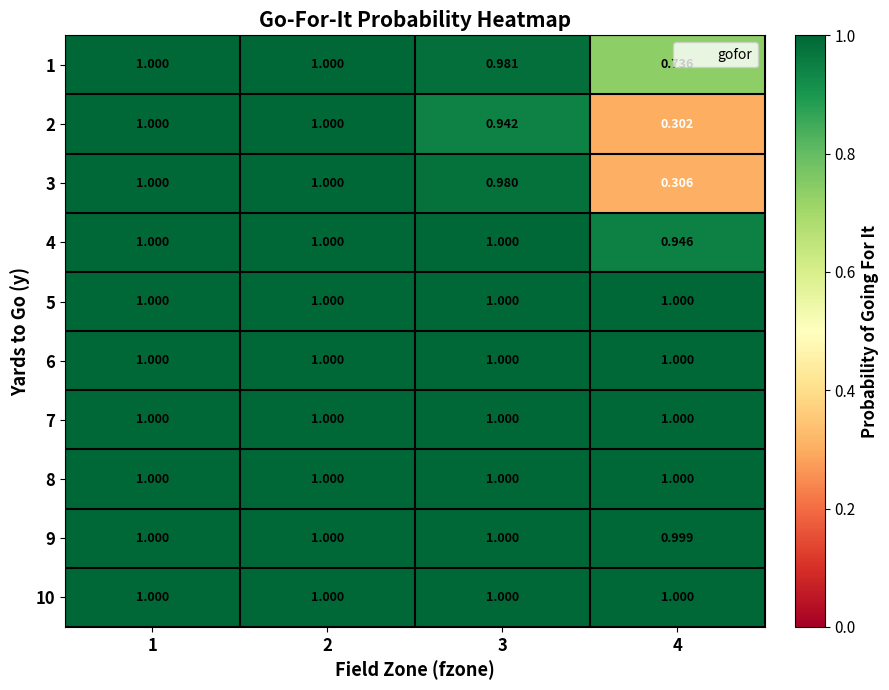

Which series changed the most between 1 and 3?

2